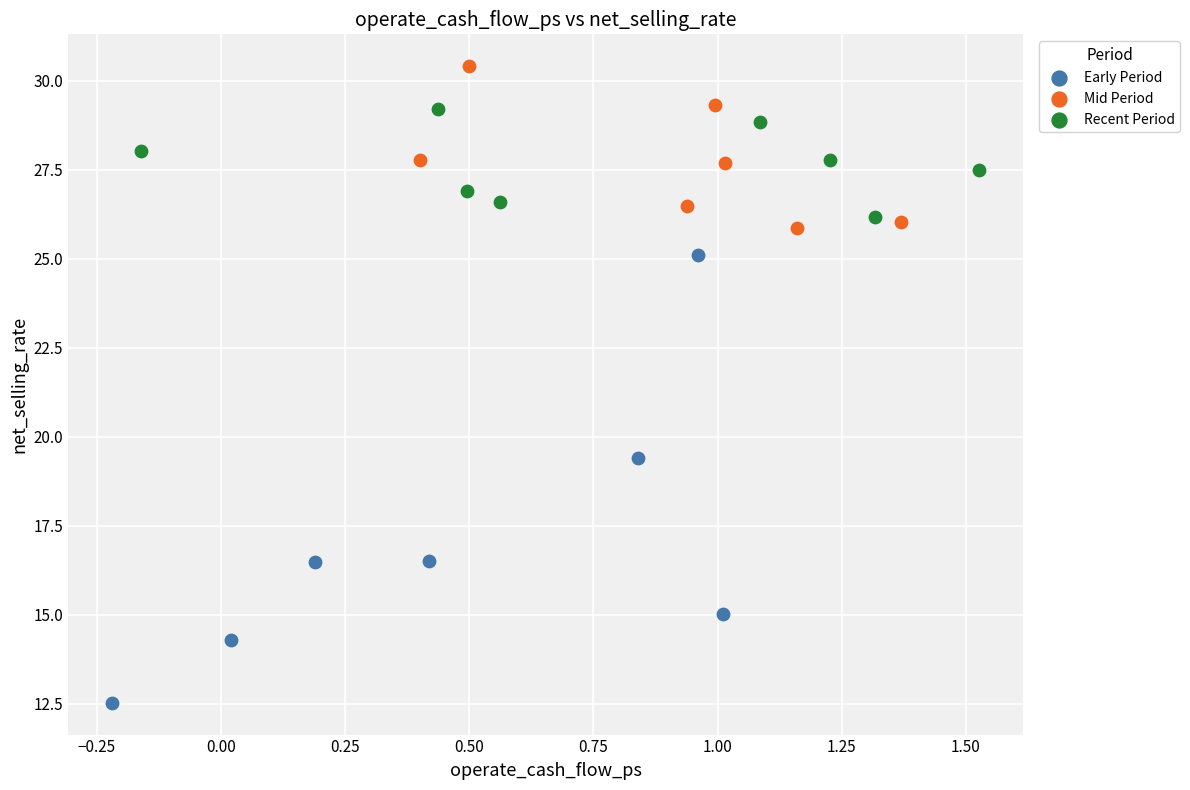

Which series contains the lowest Y value?

Early Period